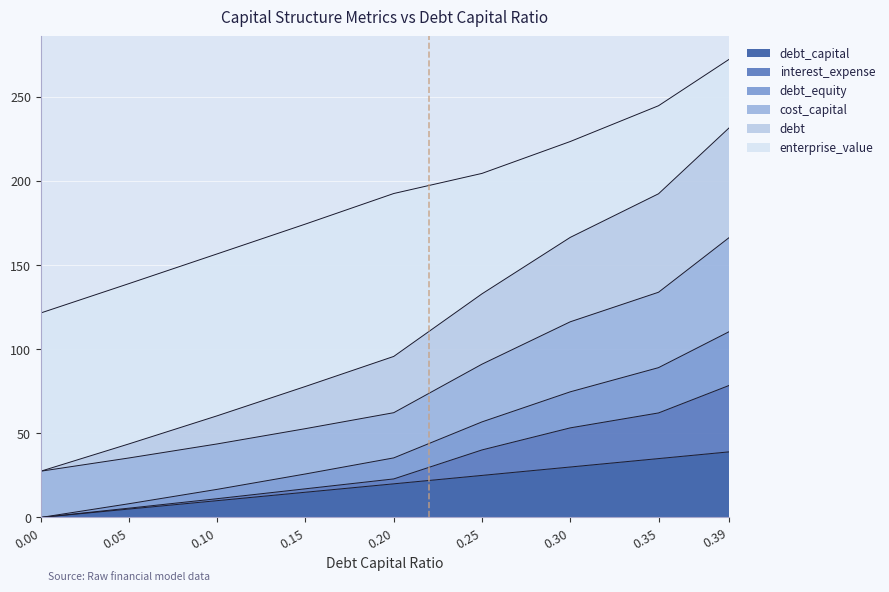

Where does the debt_capital series first go above 20?

0.25